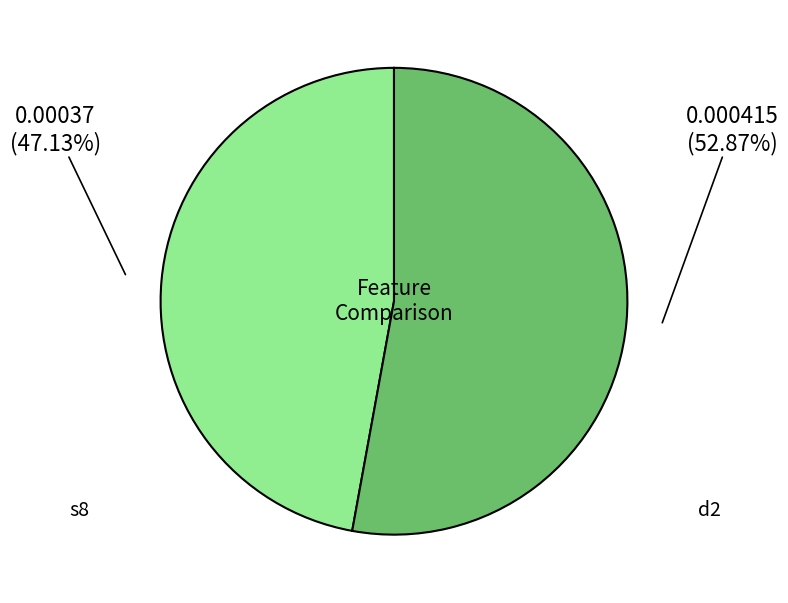

Which category has the biggest portion of the pie?

d2